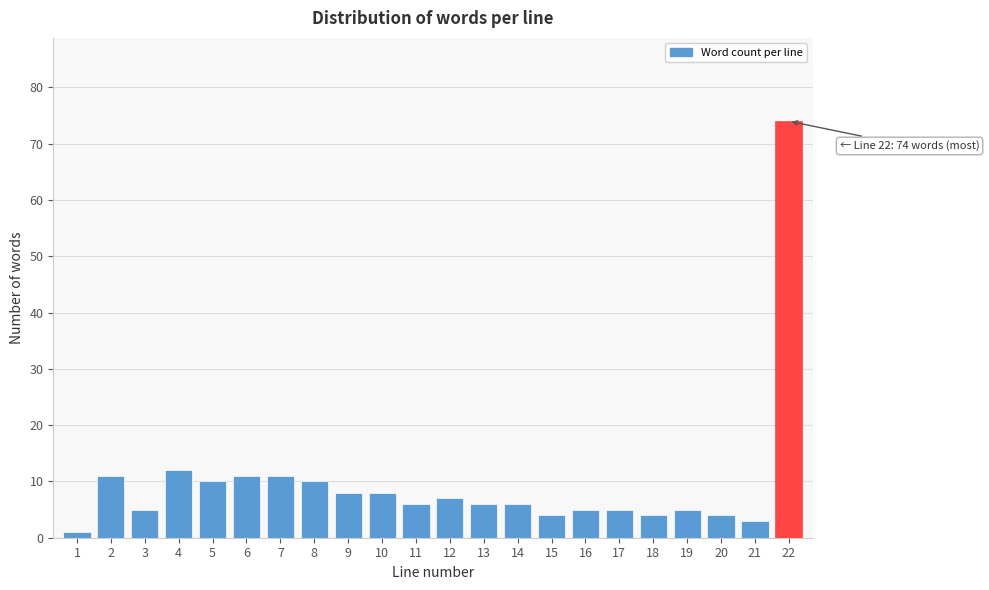

Reading left to right, what are all the values shown in this chart?

1	11	5	12	10	11	11	10	8	8	6	7	6	6	4	5	5	4	5	4	3	74